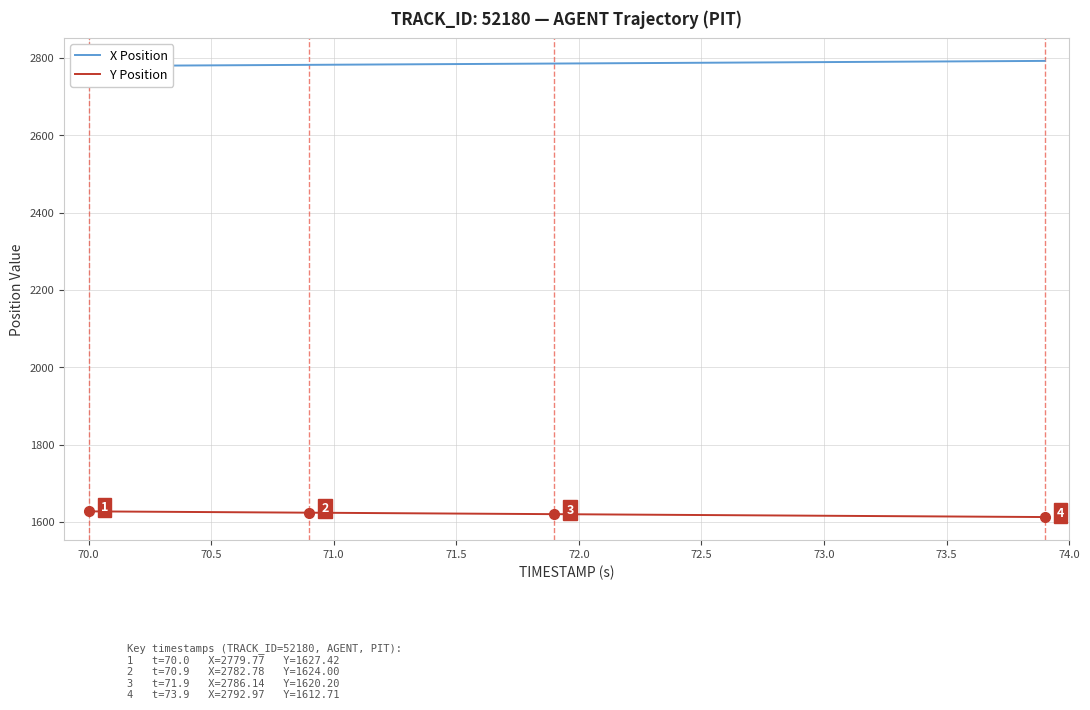

What is the minimum value for Y Position?

1612.7